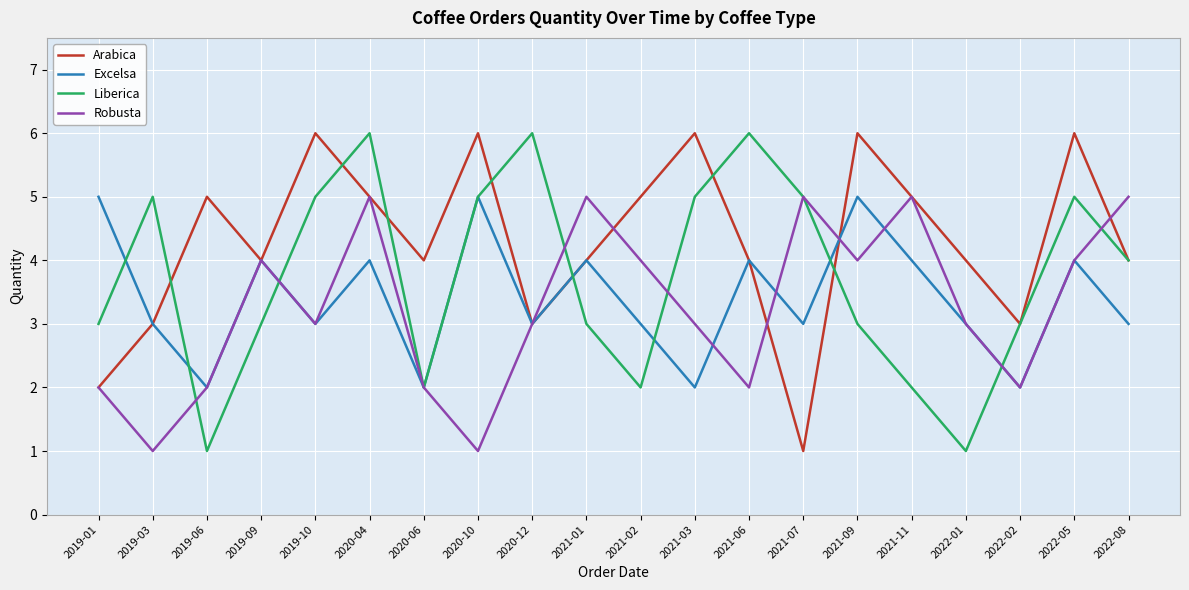

Is it true that Excelsa equals 3 at 2019-10?

True